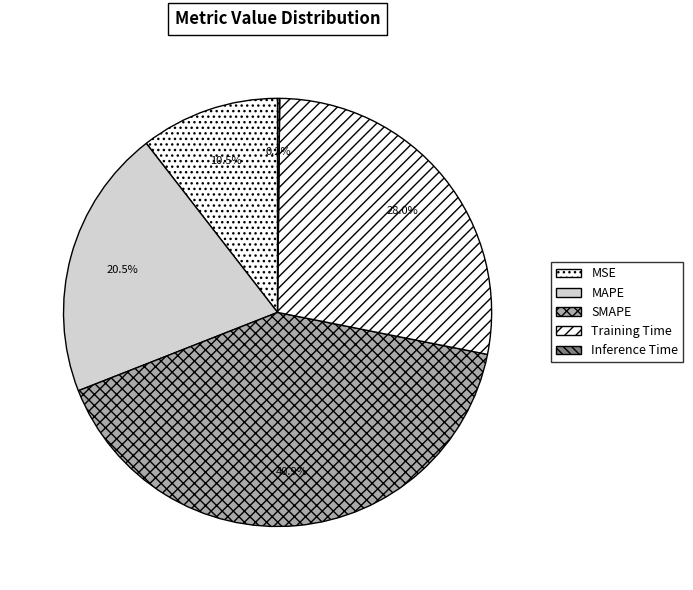

The MSE slice represents 11% of the pie. True or false?

True